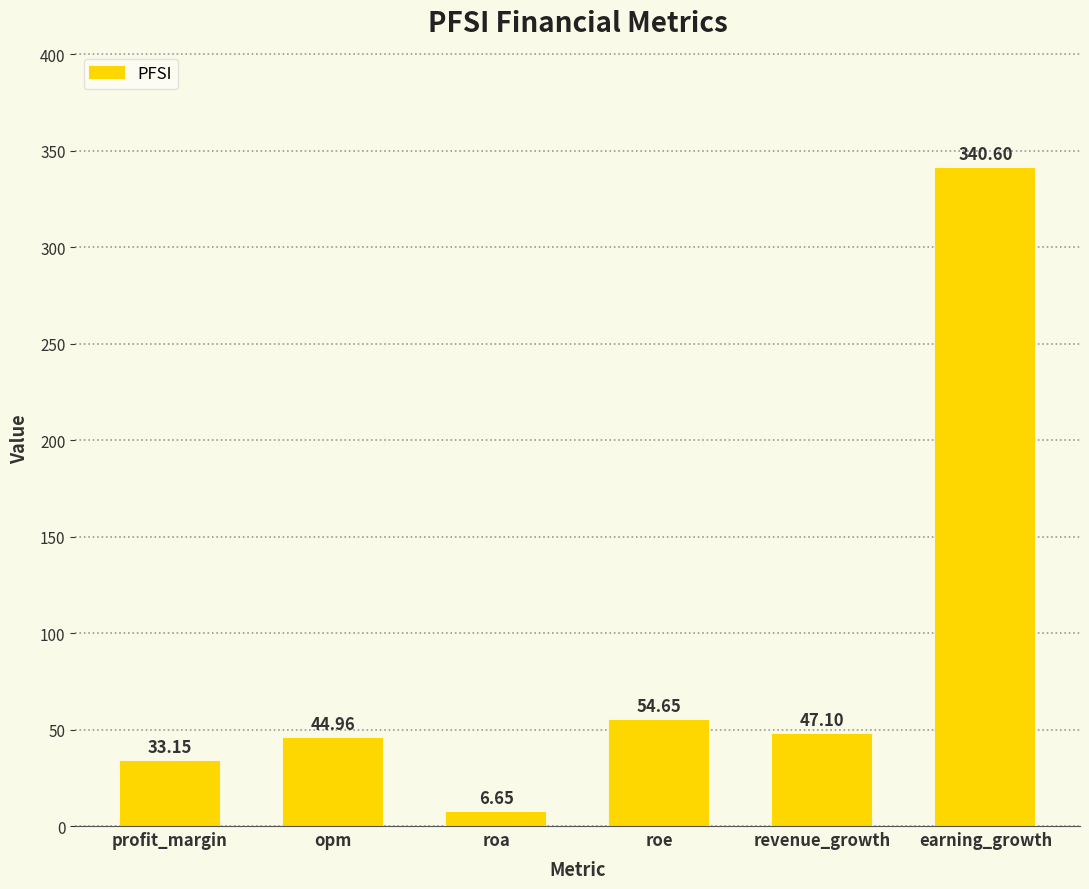

Approximately how many times larger is the value at roe compared to opm?

1.2